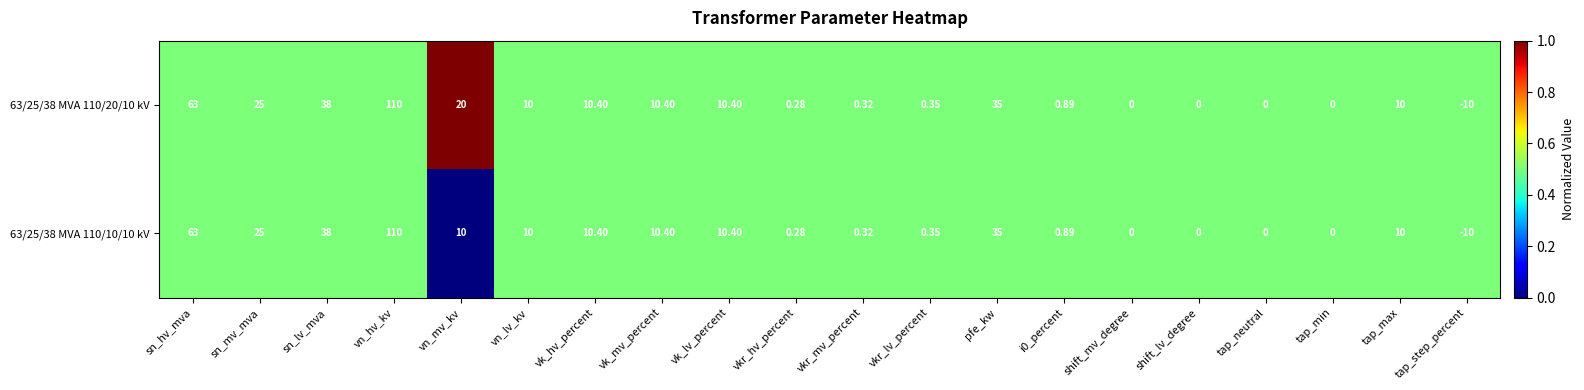

At which label does 63/25/38 MVA 110/10/10 kV first exceed 10?

sn_hv_mva